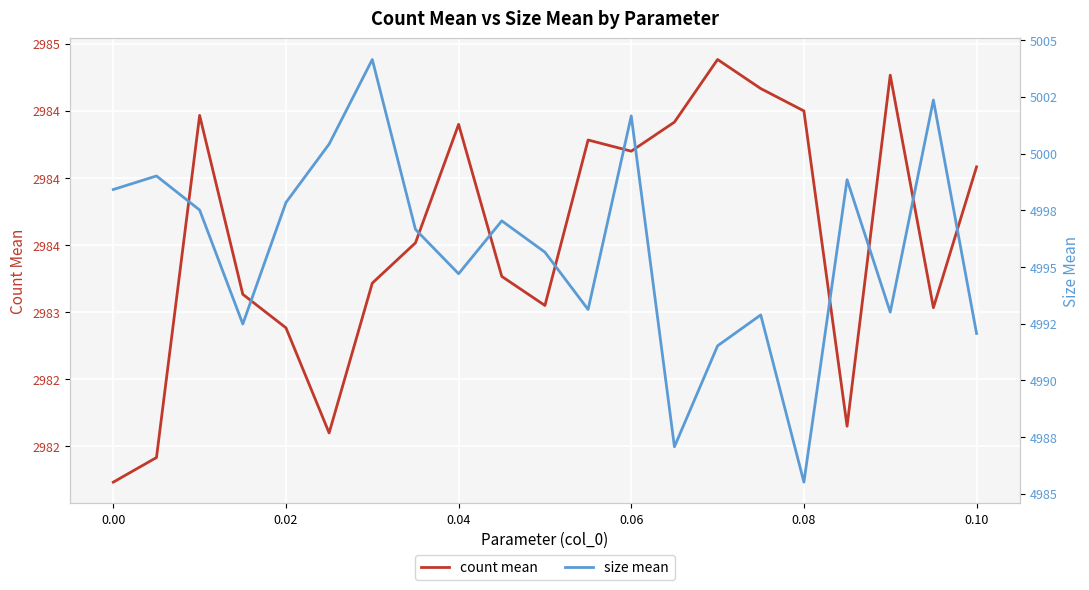

Rank the series at 0.04 from highest to lowest value.

size mean, count mean